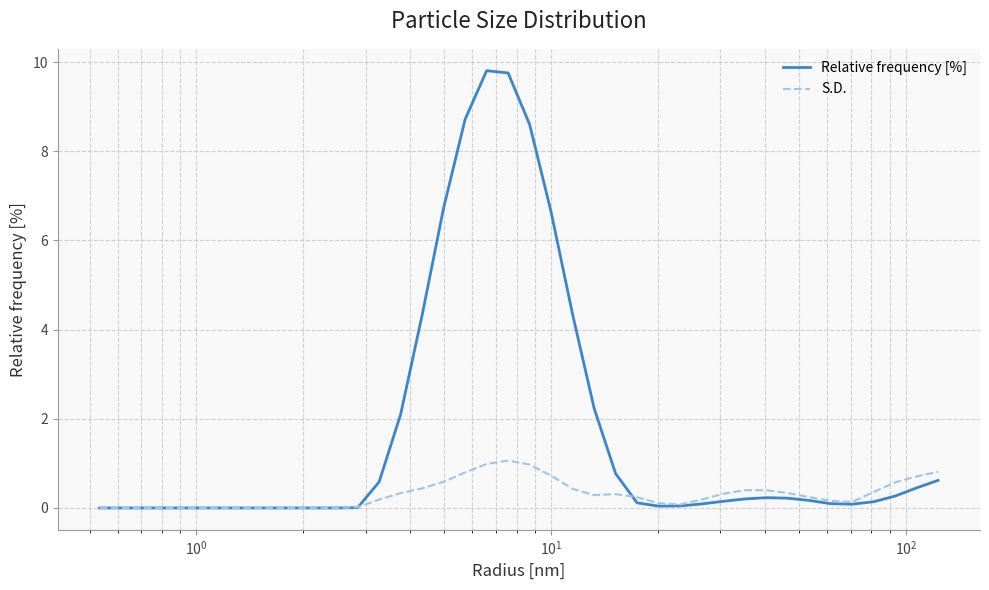

Which series ends up on top after the final intersection of S.D. and Relative frequency [%]?

S.D.